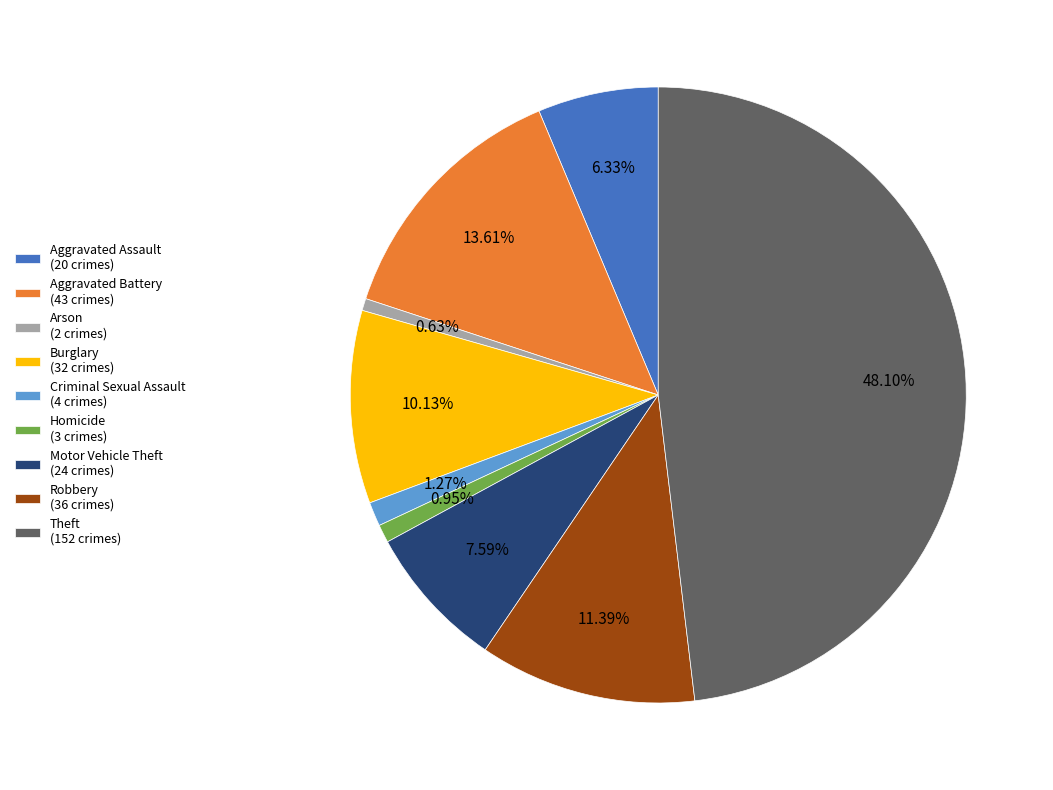

Is there any slice that represents more than half of the pie?

No